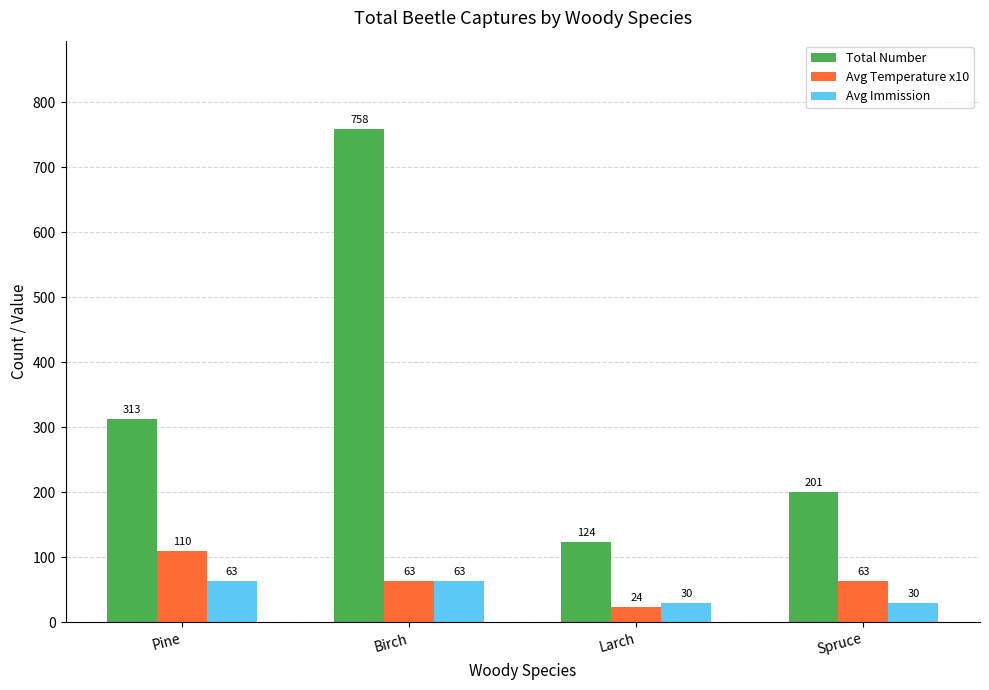

How many categories are shown in the chart?

4